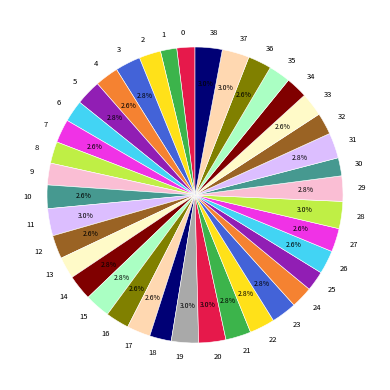

To the nearest percent, what is the difference between the largest and smallest slice percentages?

1%